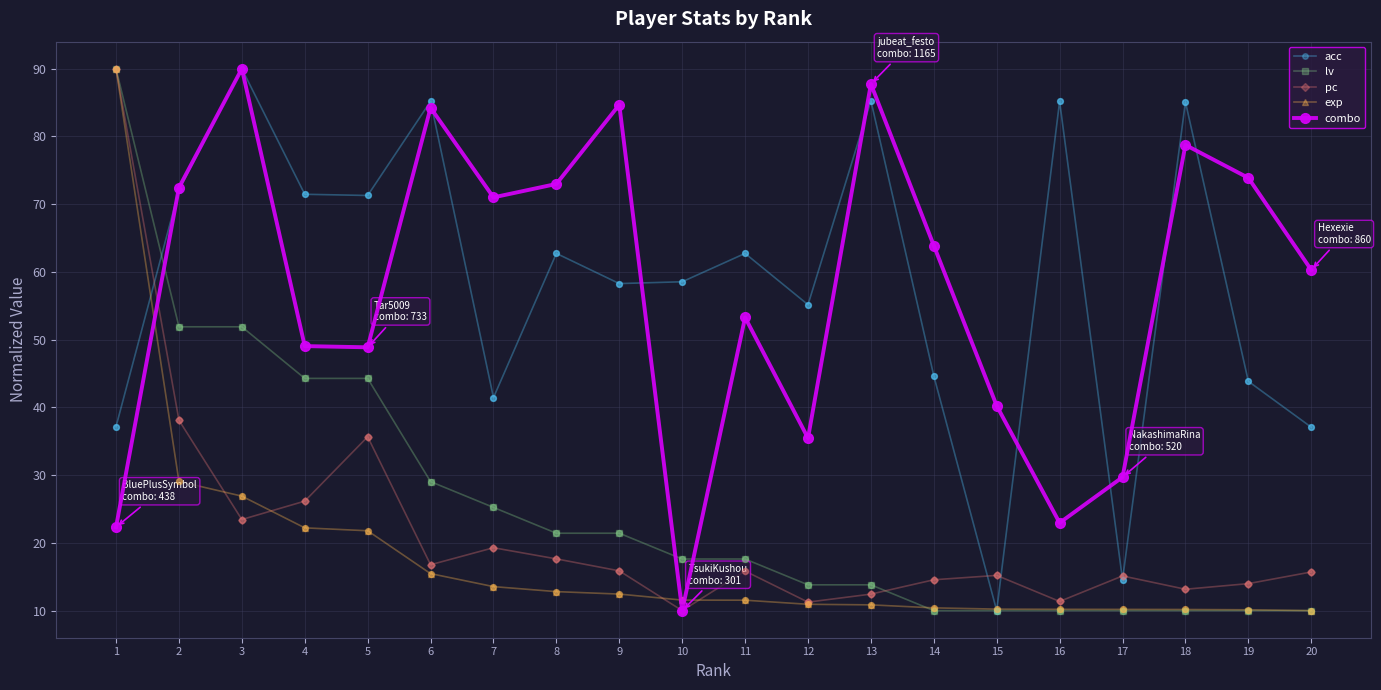

Which series changed the most between 7 and 8?

acc